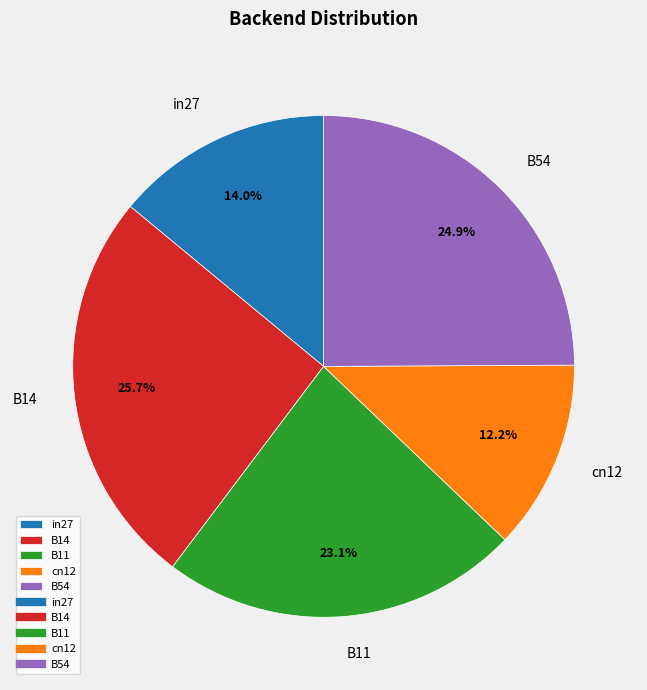

To the nearest percent, what percentage of the pie is cn12?

12%